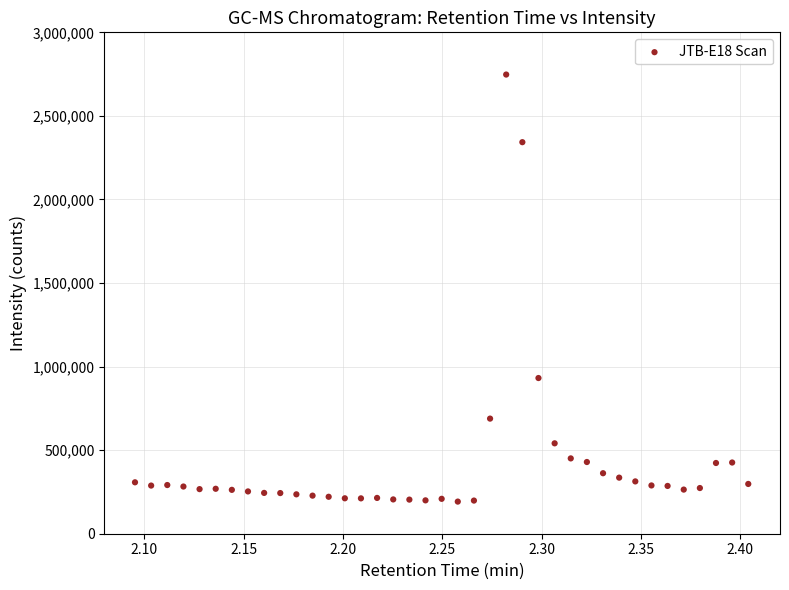

What Y value in the scatter plot is closest to 1469832?

931556